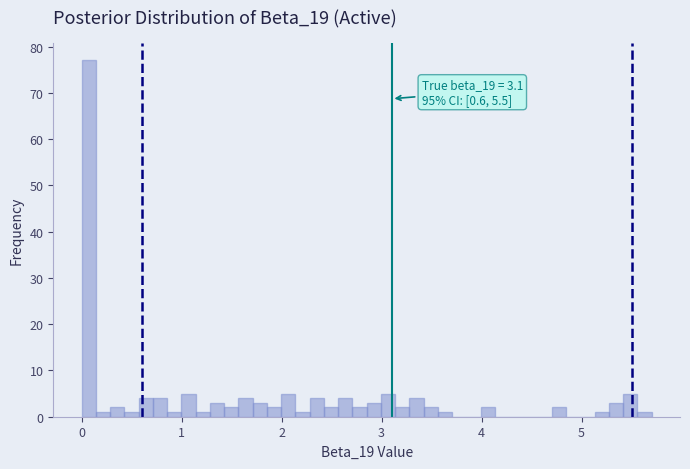

Read against the x-axis, roughly where is the centre of the tallest bar?

0.1